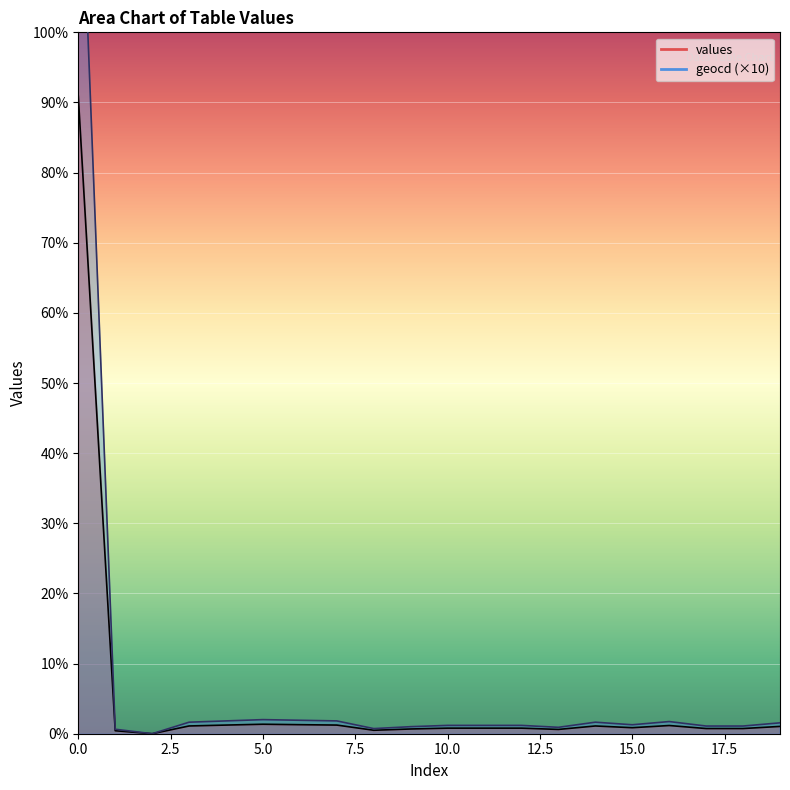

What is the average value of the geocd series?

871